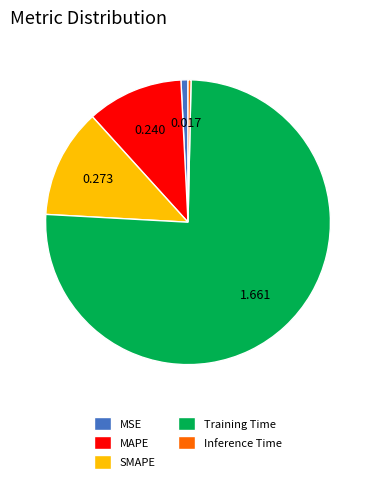

What is the largest slice in the pie chart?

Training Time